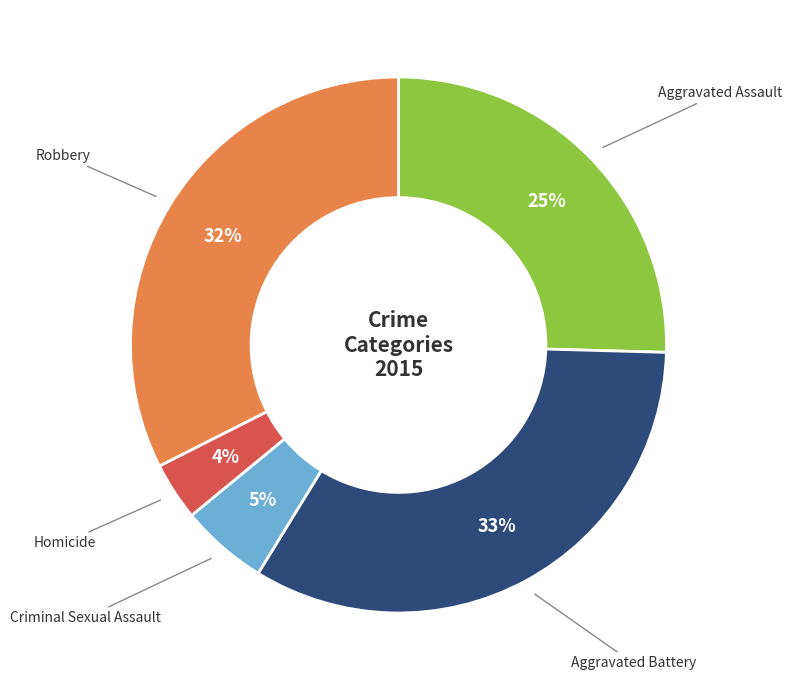

Does any single category account for the majority?

No